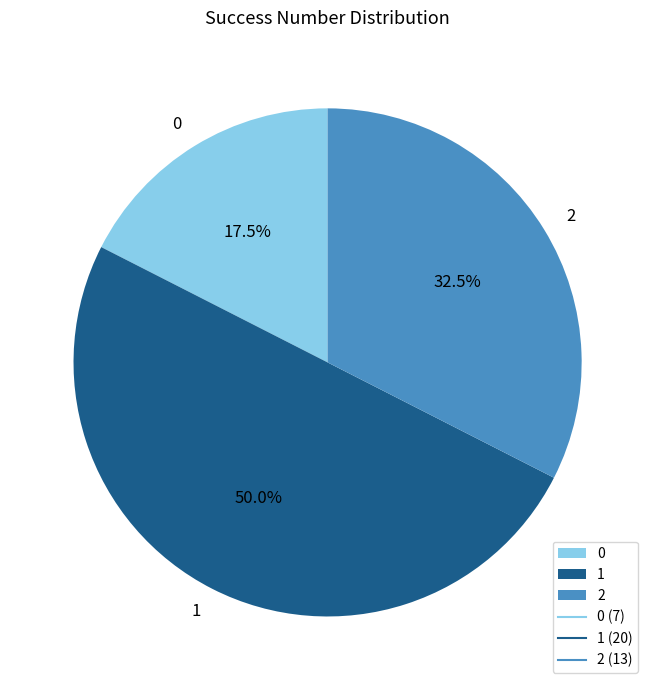

Is 2 the majority of the pie?

No